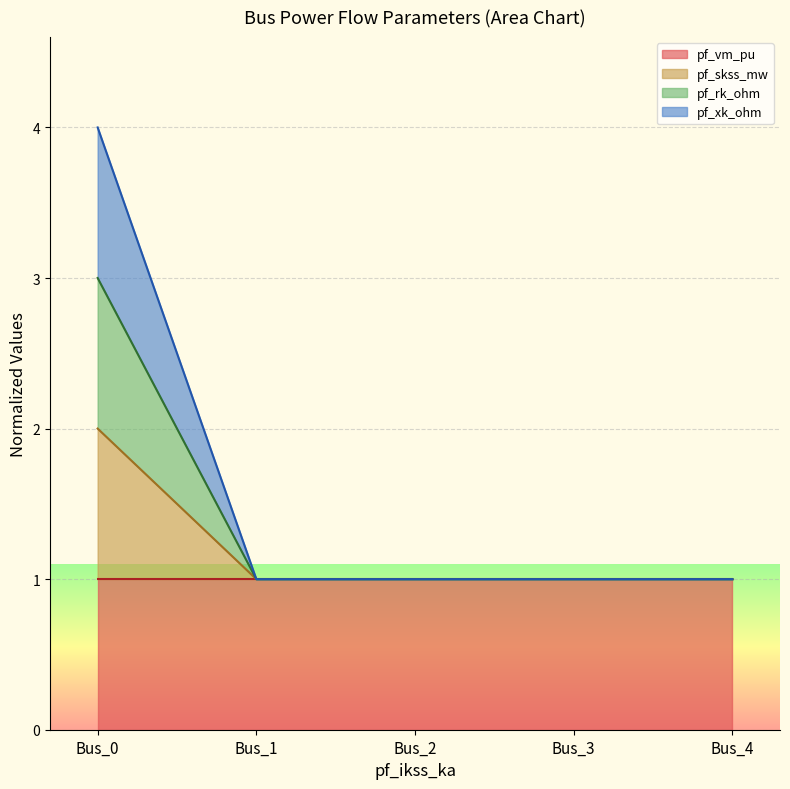

Does the chart display data point markers on the line(s)?

No